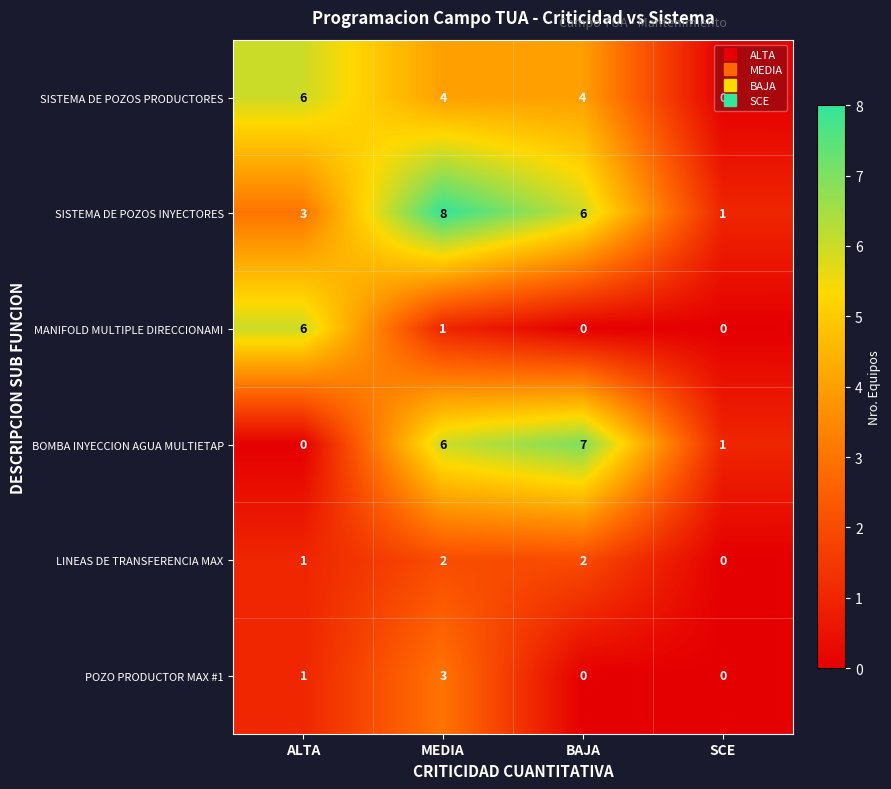

Which series has the largest total across all categories?

SISTEMA DE POZOS INYECTORES